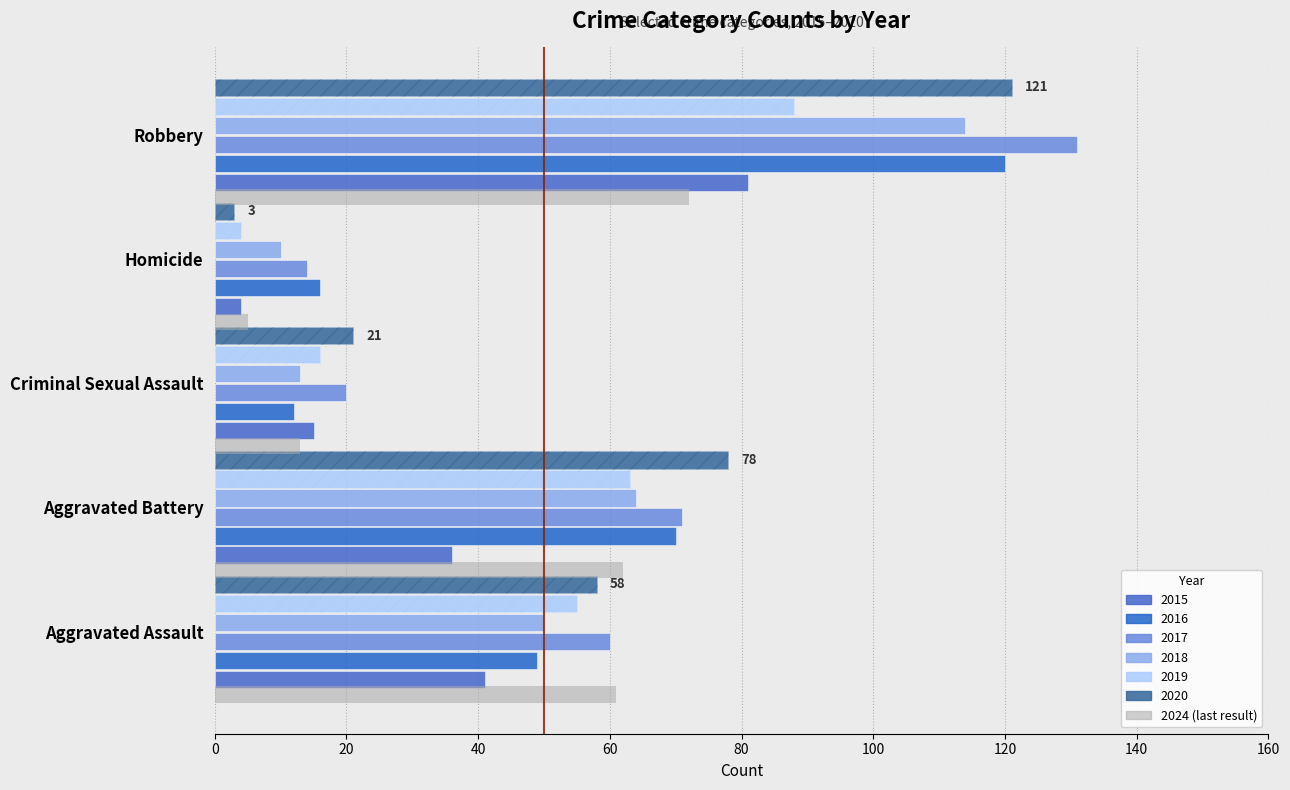

Which category has the lowest value in the 2017 series?

Homicide